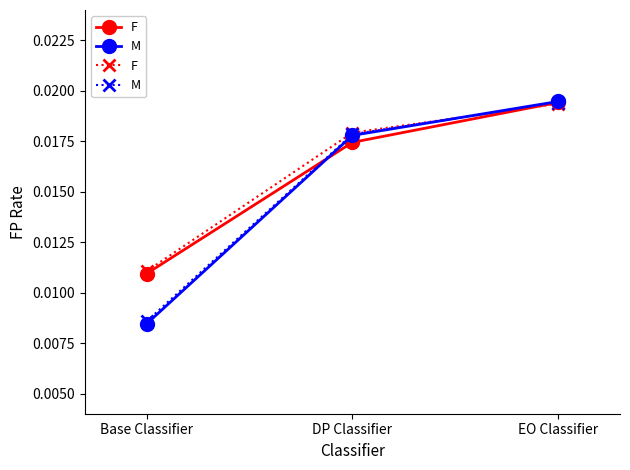

Which series has the largest total across all categories?

F